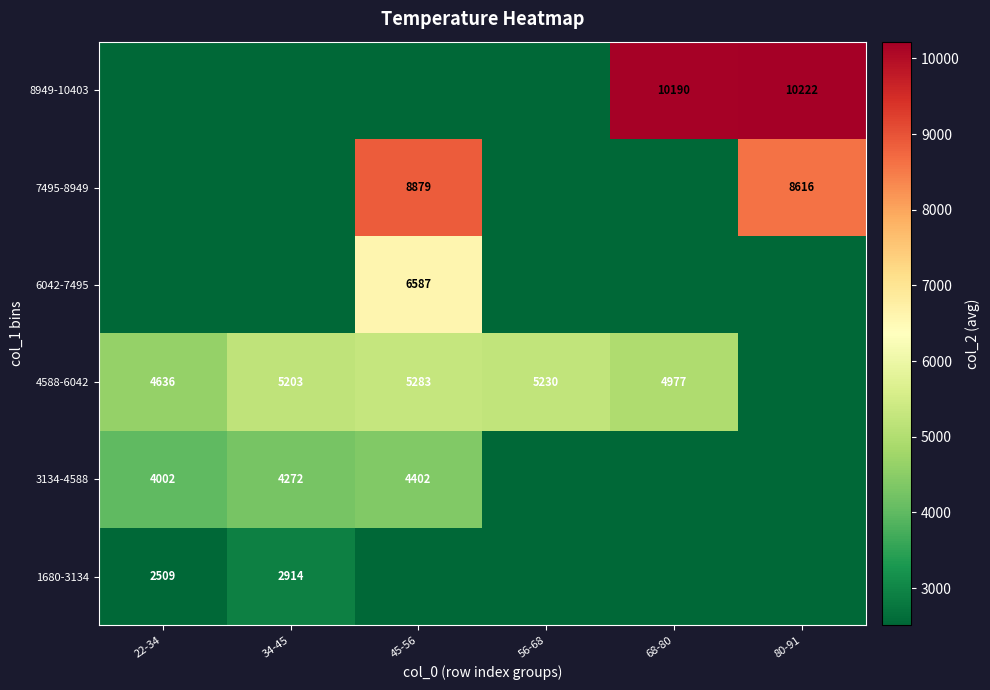

Which label corresponds to the largest value in the chart?

80-91